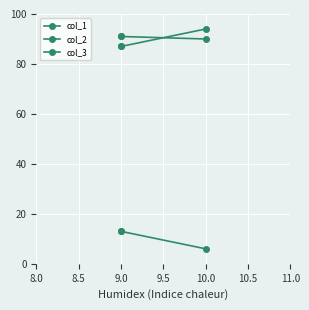

What is the label of the 3rd point from the left?

10.0